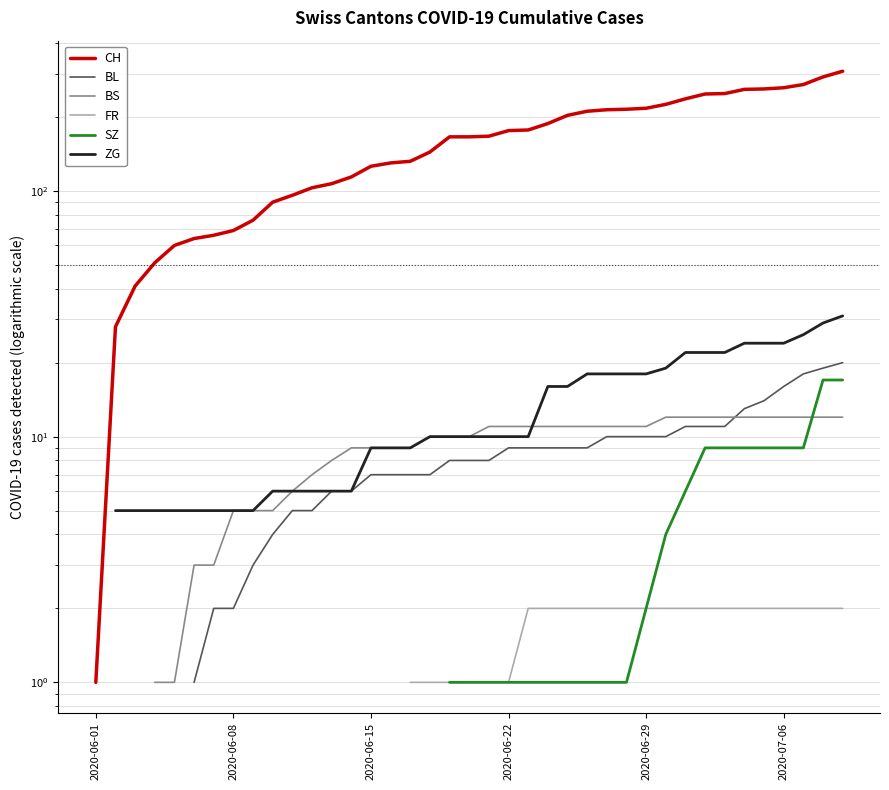

What is the difference between the highest and lowest values at 2020-06-15?

119.0